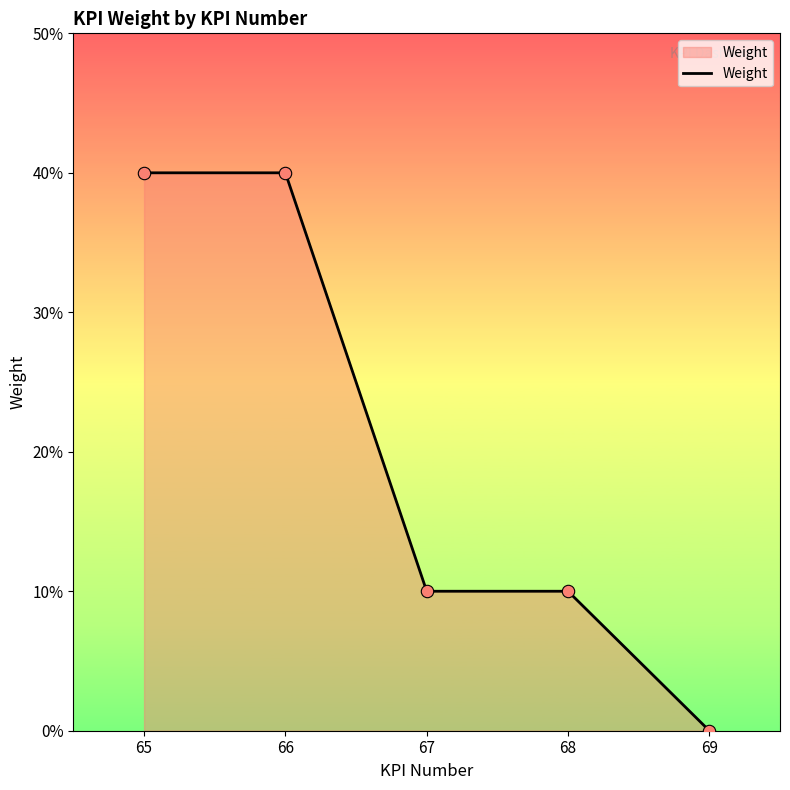

Which has a higher value, 65 or 68?

65